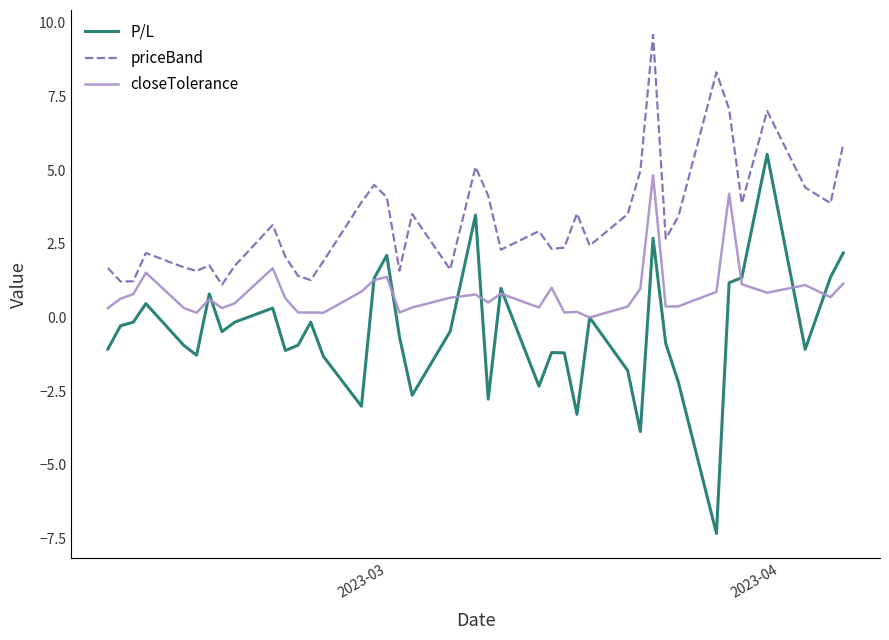

What is the maximum value shown in the chart?

9.6